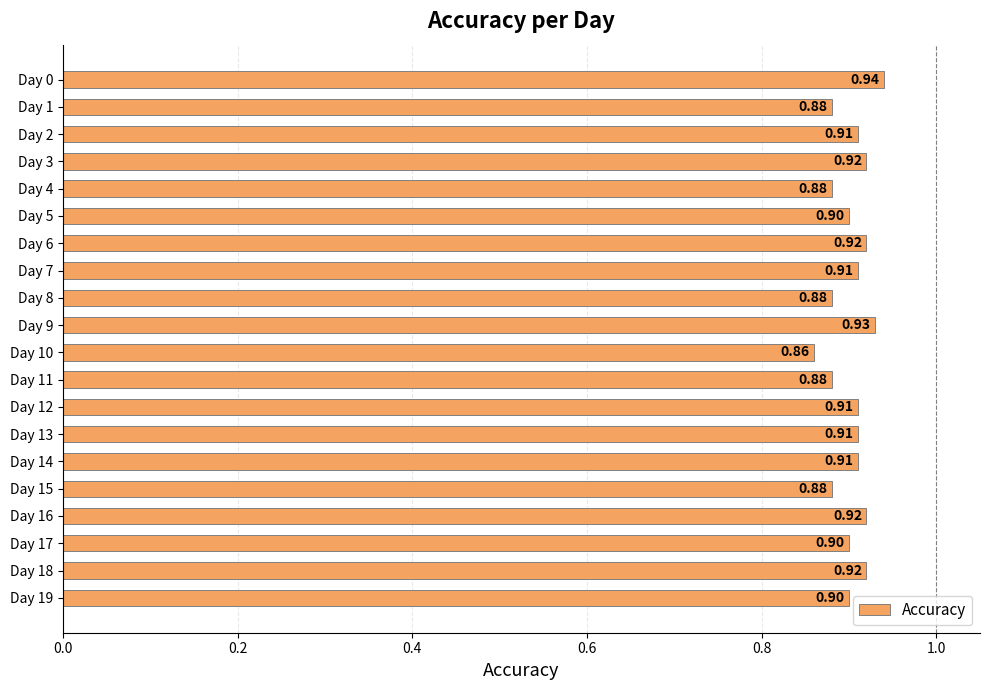

What is the sum of all values?

18.1